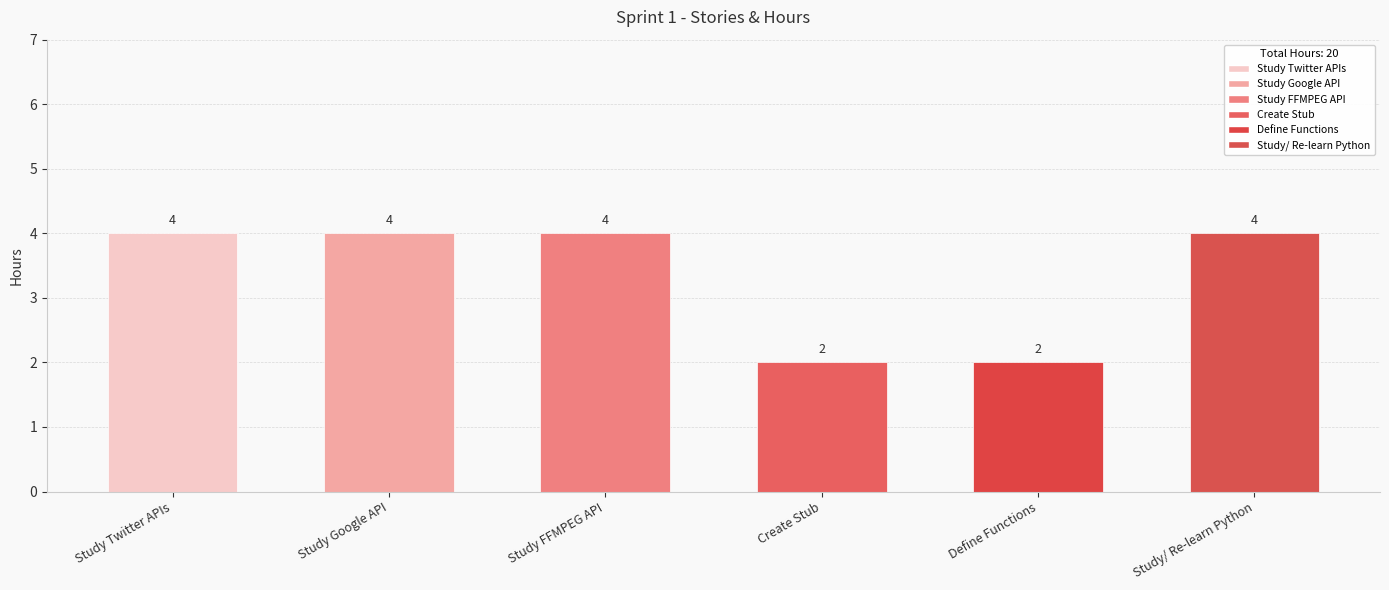

What is the change in value from Study Google API to Create Stub?

-2